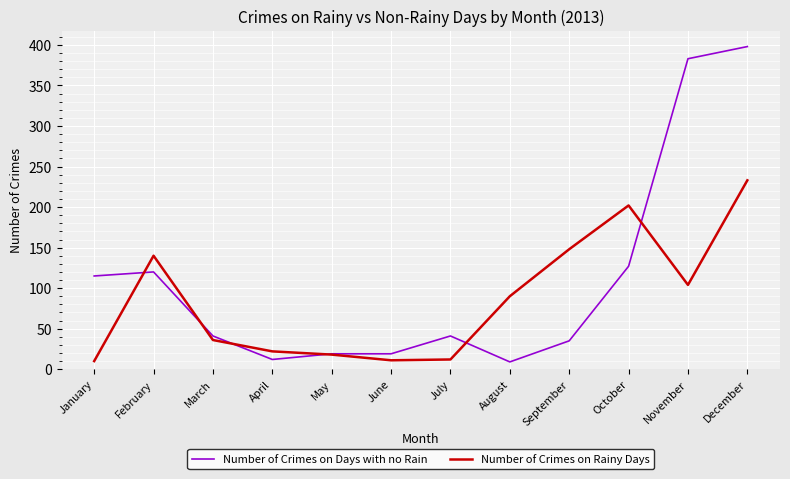

The Number of Crimes on Rainy Days series shows 129 at October. True or false?

False